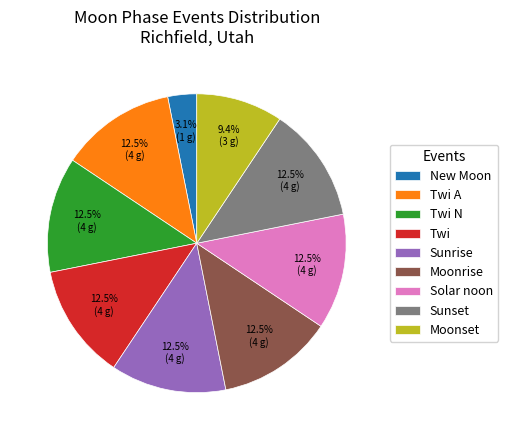

To the nearest percent, what is the combined percentage of Twi N and Moonset?

22%